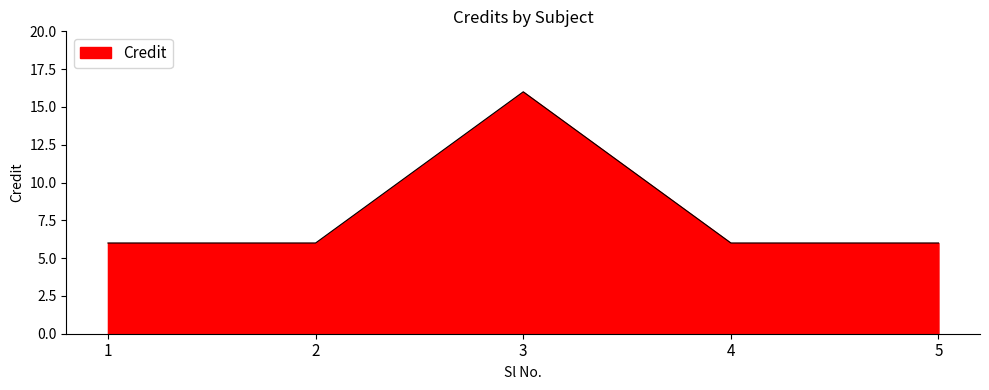

Reading left to right, extract all data points from this chart.

1=6	2=6	3=16	4=6	5=6